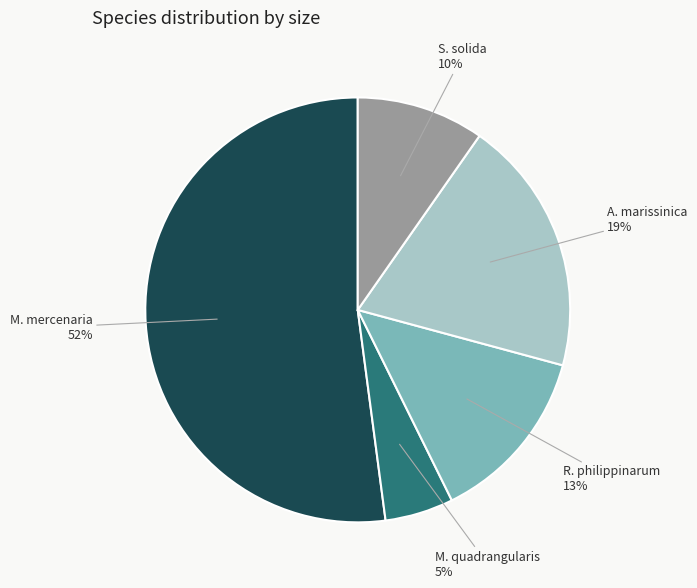

Which has a higher value, S. solida or M. mercenaria?

M. mercenaria